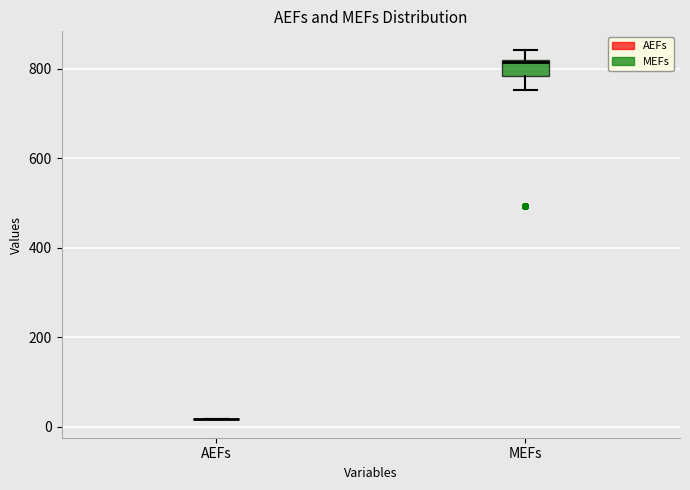

Reading left to right, transcribe this box plot: for each box, give where its median line is, the range the box spans, and where its two whiskers end, as read against the y-axis. The values are not printed on the chart, so give them approximately, as read against the axis.

AEFs: box collapsed to a line at 20, whiskers 20 to 20
MEFs: median 820, box 780 to 820, whiskers 760 to 840